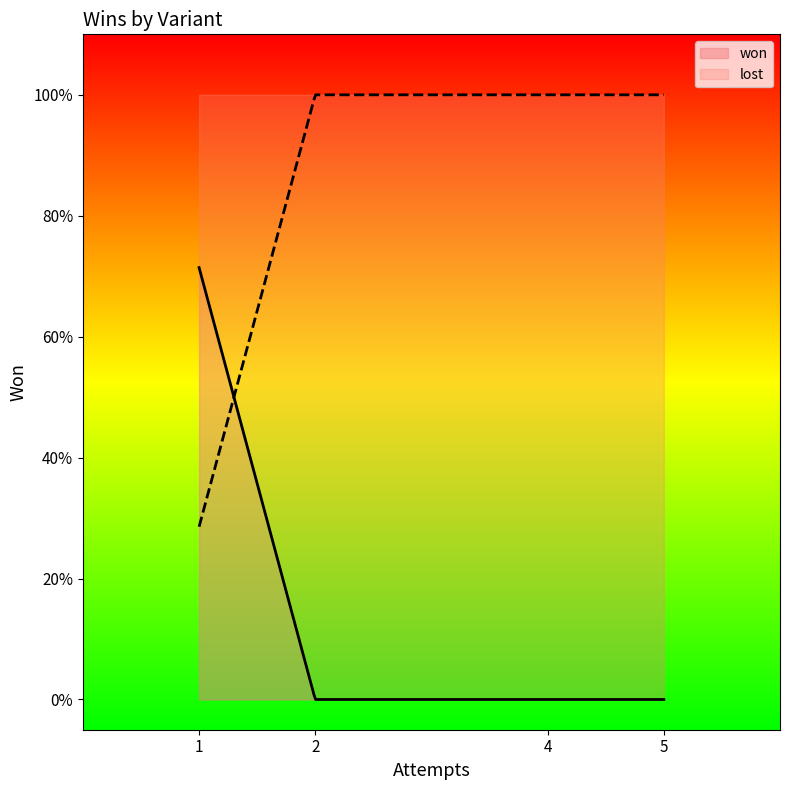

The chart shows a value of 0 at White-Ones & Rainbow (6 Suits). True or false?

False